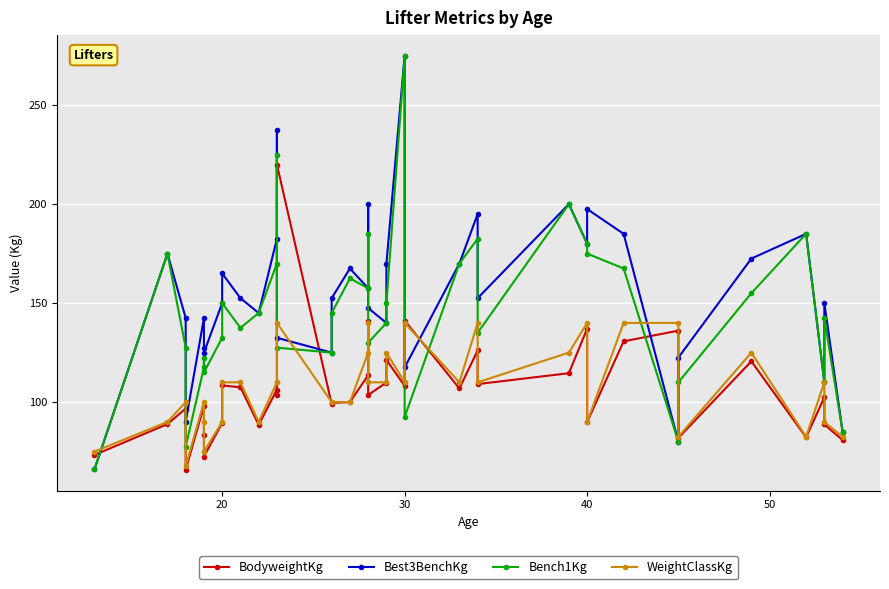

How many intersections are there between BodyweightKg and Best3BenchKg?

7